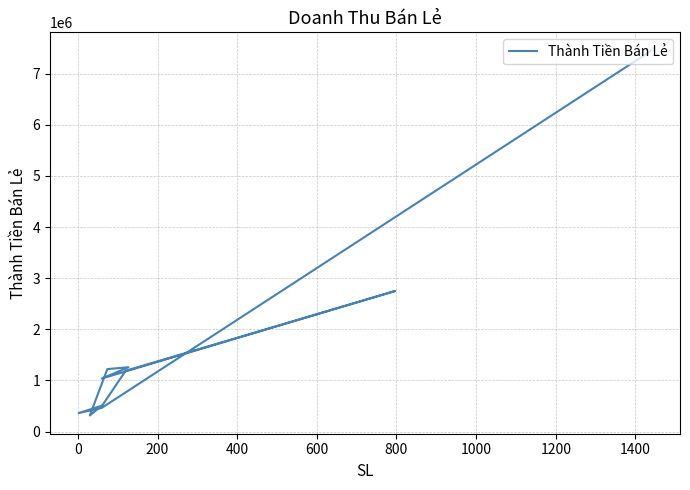

The chart shows a value of 4515620 at 200. True or false?

False